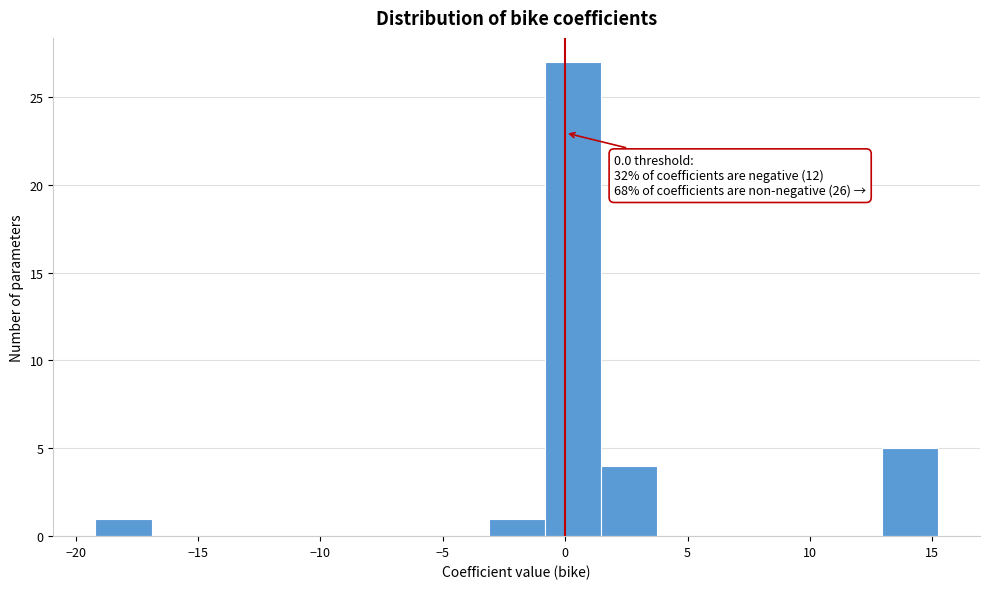

Which range on the x-axis has the tallest bar?

-1.0 to 1.5